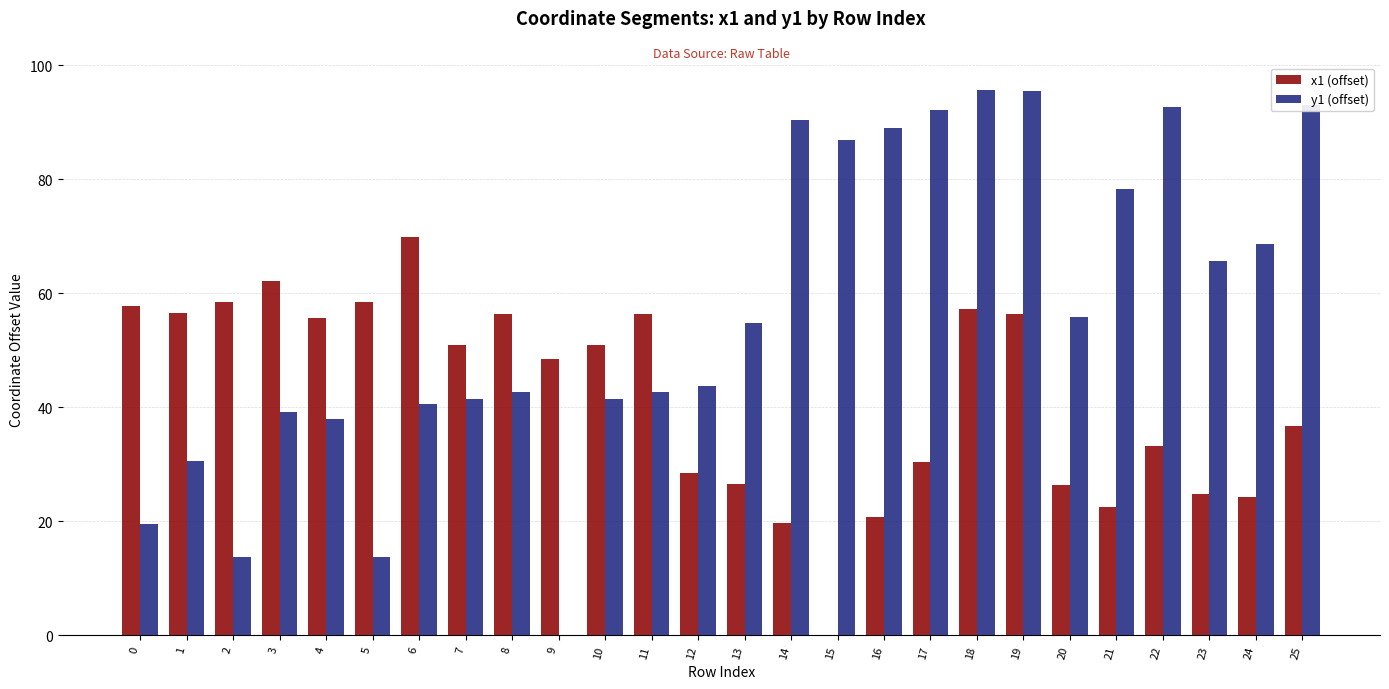

The y1 (offset) series shows 95.6 at 19. True or false?

True